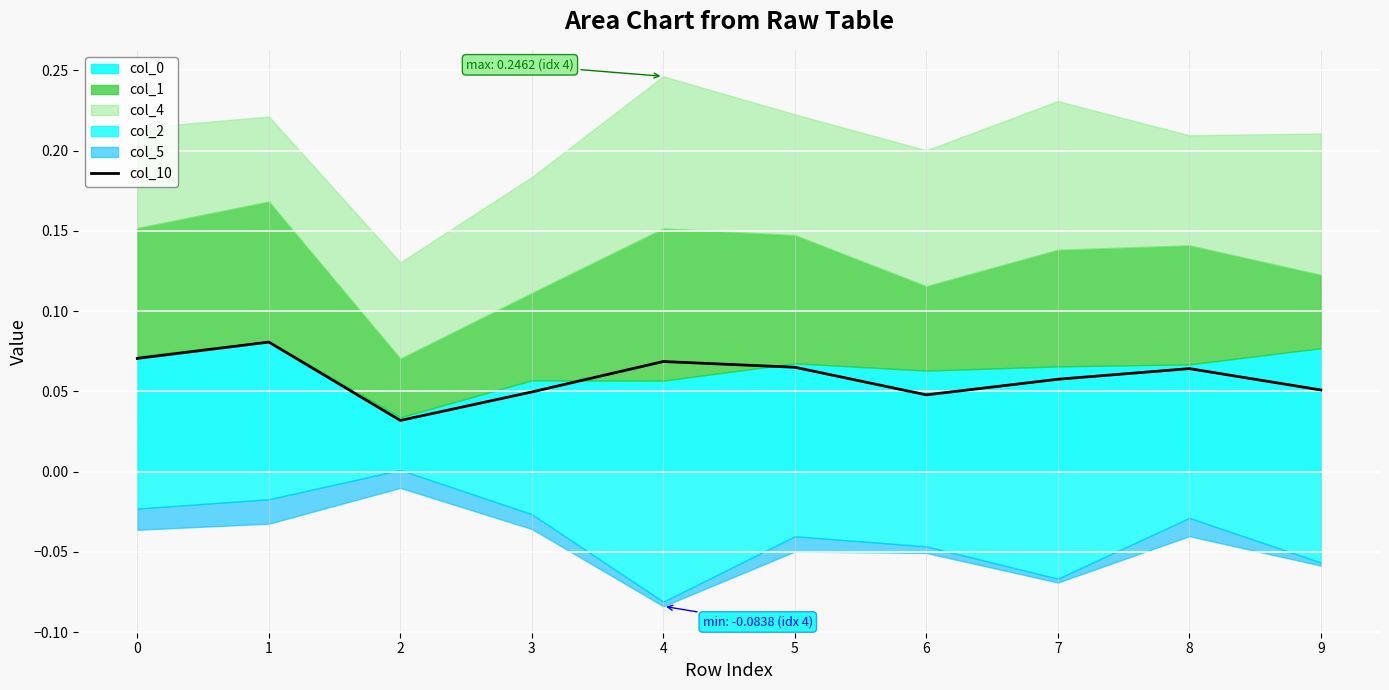

Does the chart display data point markers on the line(s)?

No